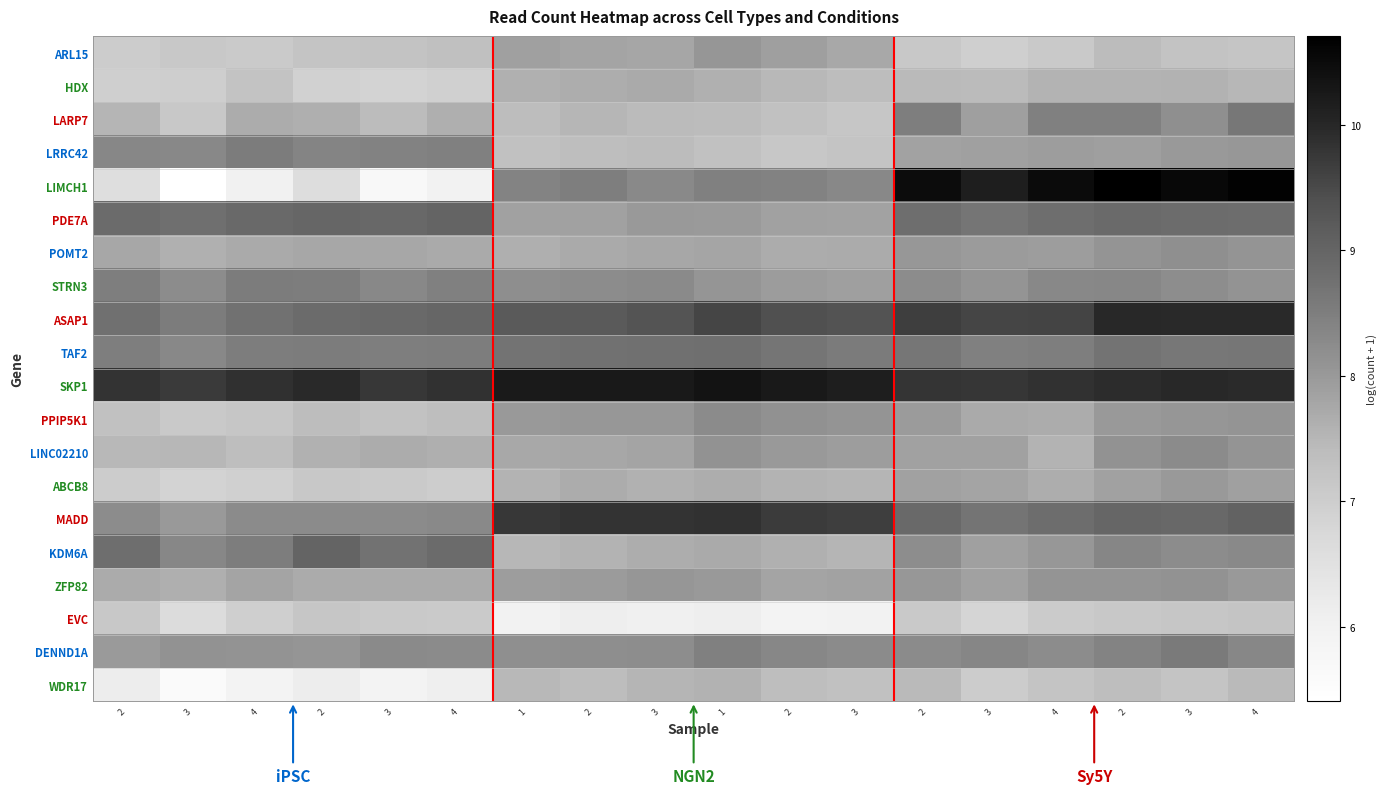

Which series has the largest total across all categories?

SKP1